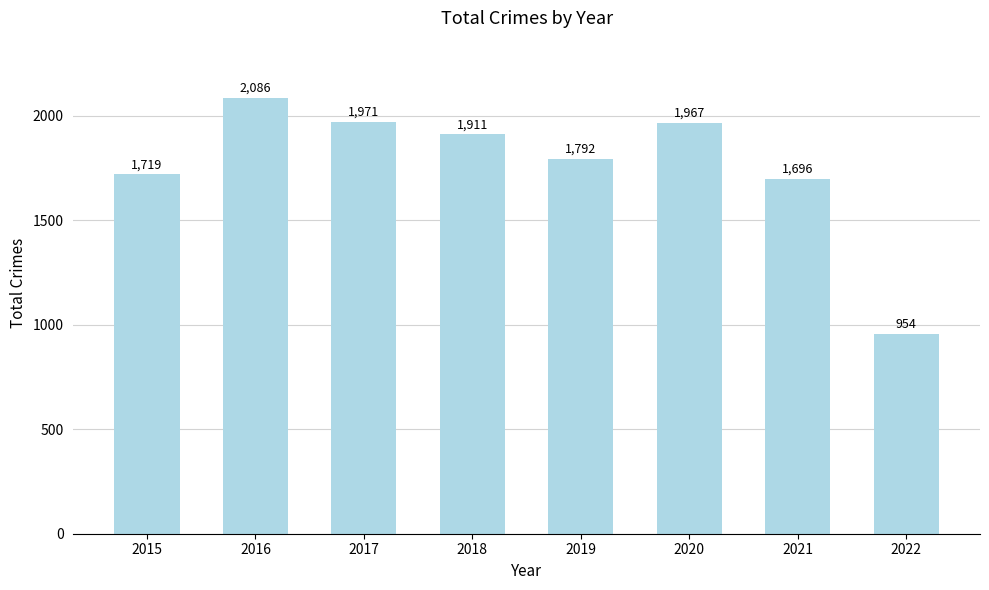

What is the difference between the maximum and minimum values?

1132